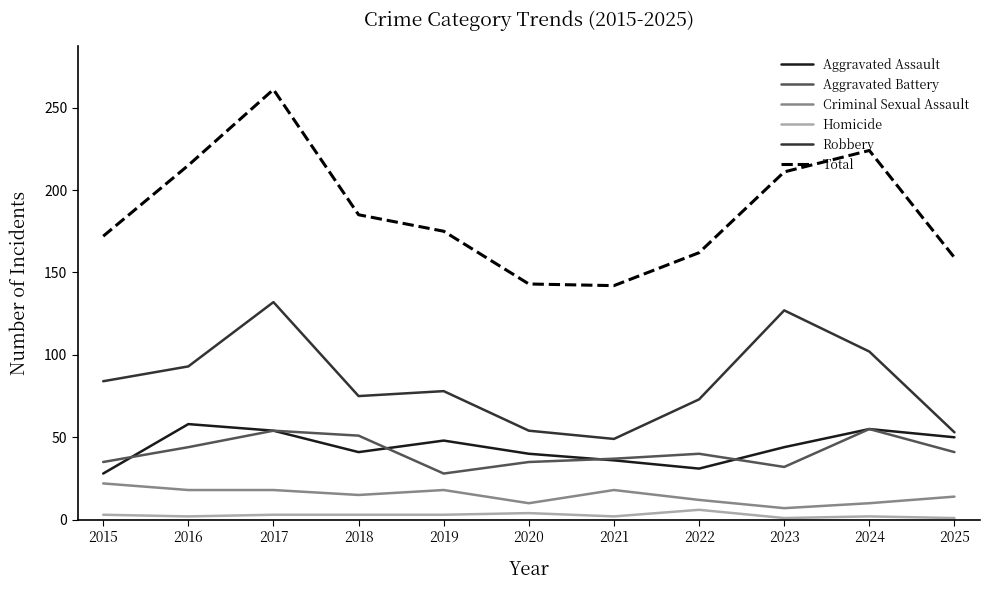

Which series has the widest spread of values?

Total